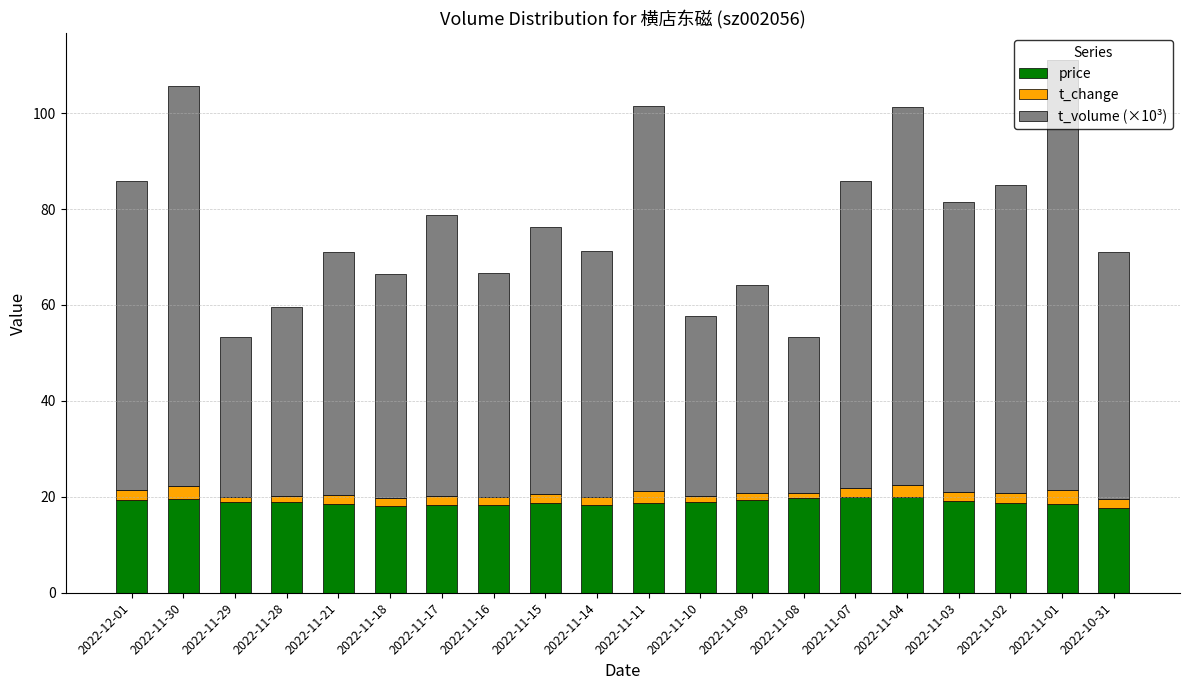

The price series shows 18.9 at 2022-11-29. True or false?

True